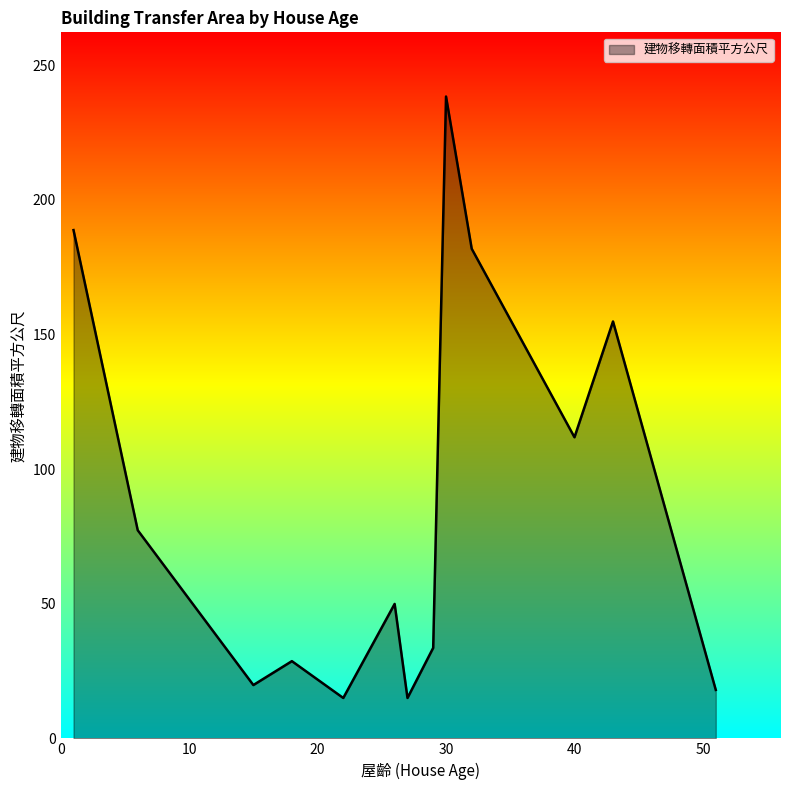

What is the difference between the maximum and minimum values?

223.4